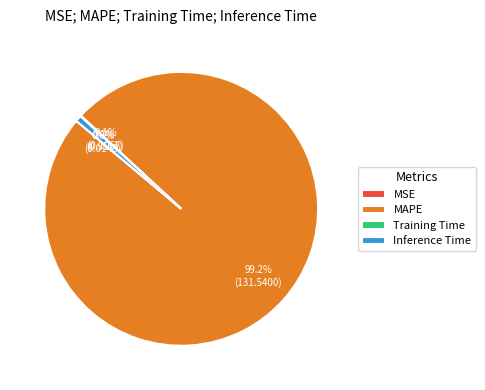

What is the majority slice?

MAPE